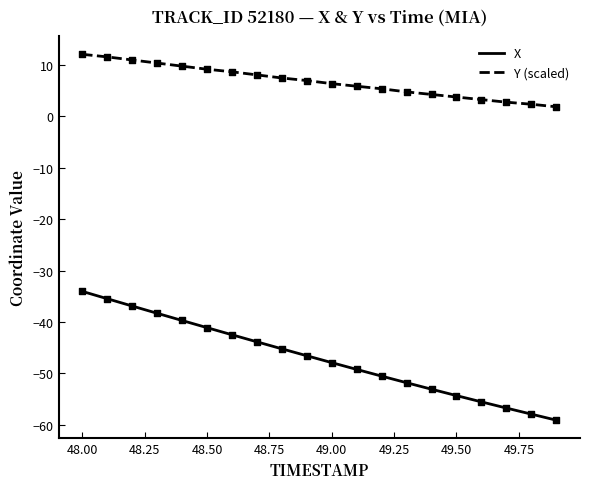

Which series has the widest spread of values?

X